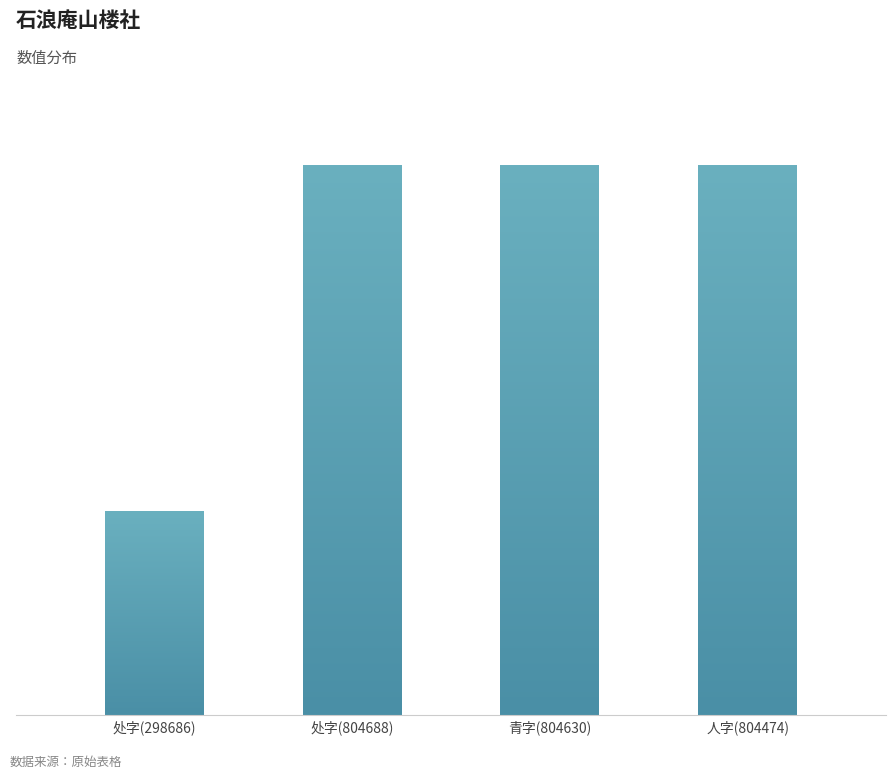

What is the average value?

678120